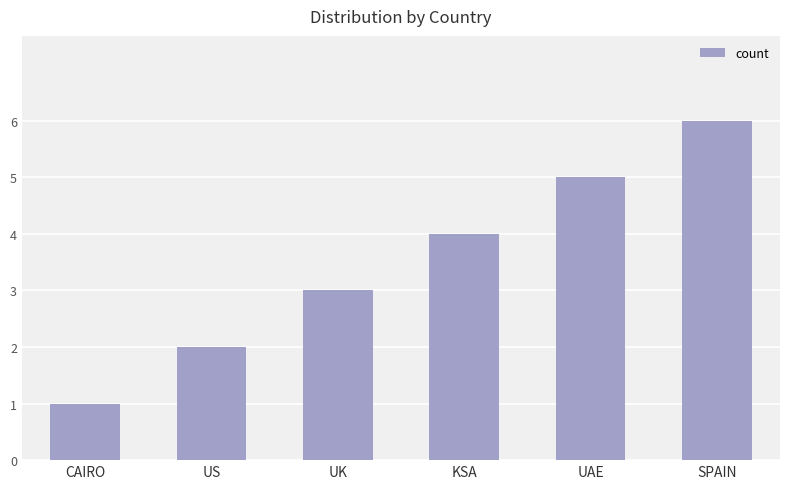

What is the label of the 3rd bar from the left?

UK